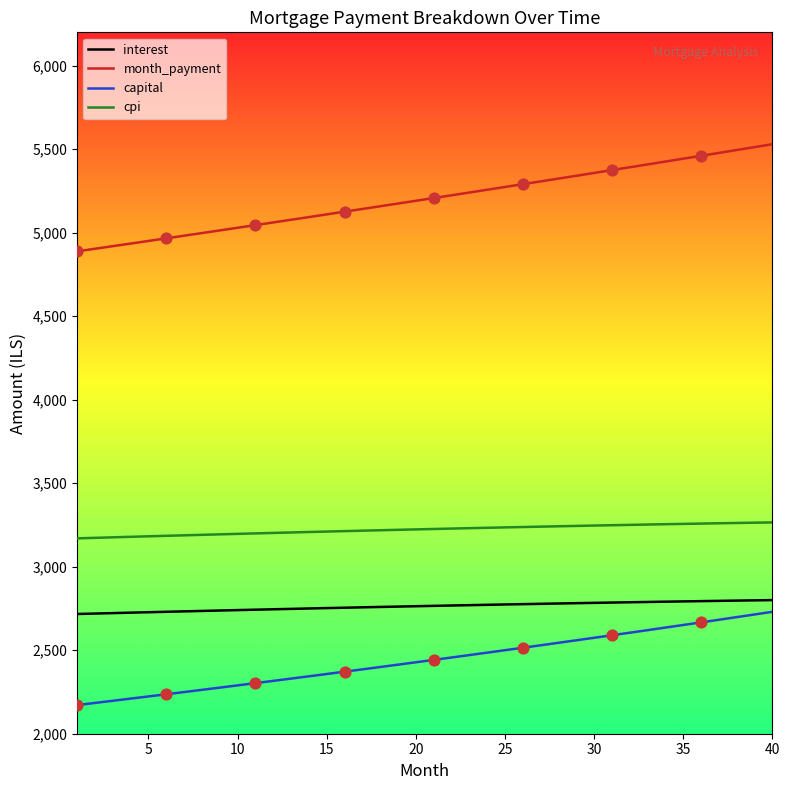

What is the lowest value of the month_payment series?

4888.6